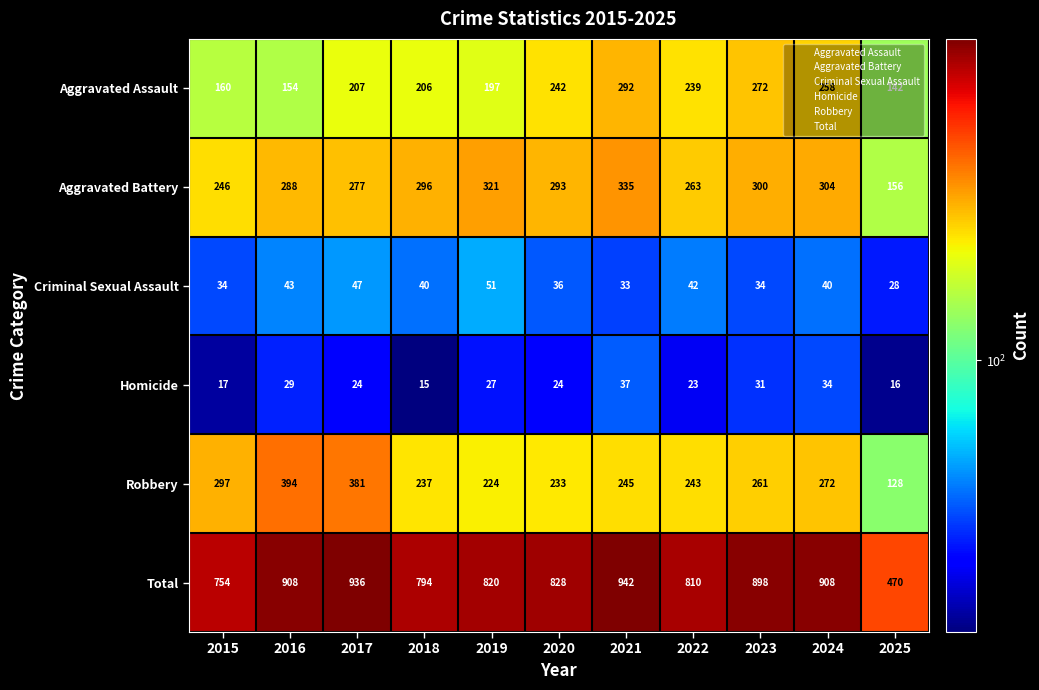

Which series has the widest spread of values?

Total